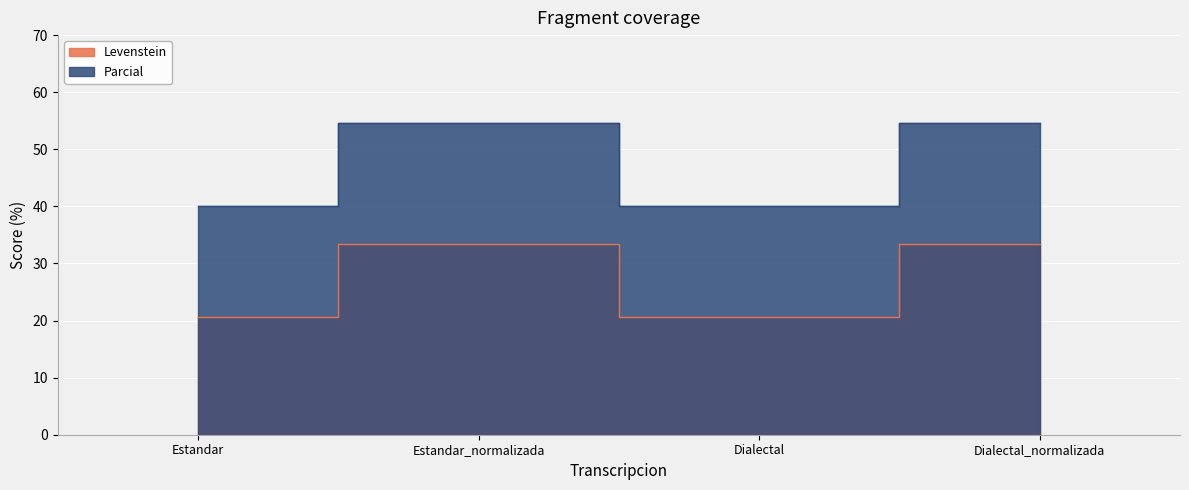

Which category has the lowest value in the Parcial series?

Estandar